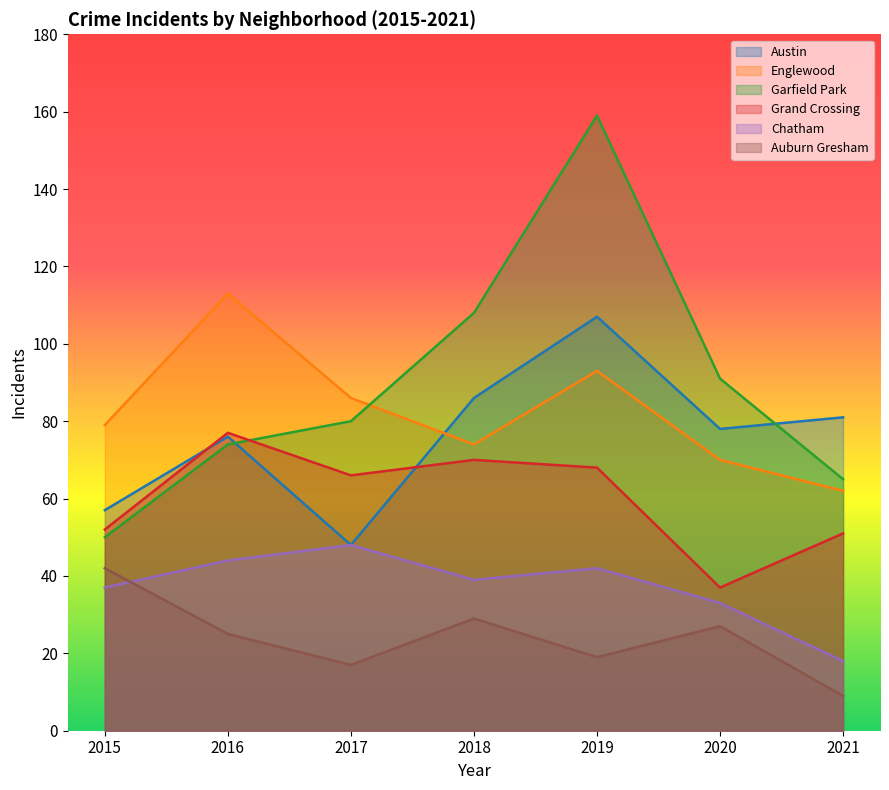

What is the sum of the Garfield Park values at 2020 and 2017?

171